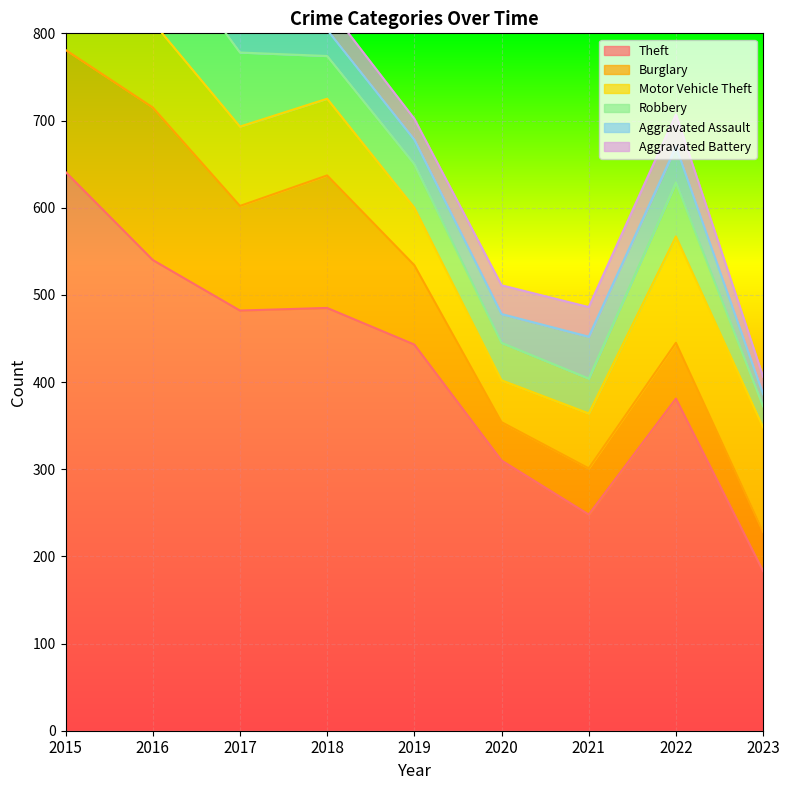

Reading left to right, extract all data points from this chart.

Theft: 641	540	482	485	443	310	248	381	183
Burglary: 140	175	120	152	91	44	53	64	45
Motor Vehicle Theft: 115	98	91	88	66	48	63	122	120
Robbery: 64	101	85	49	50	43	40	62	24
Aggravated Assault: 25	34	38	30	28	33	48	41	14
Aggravated Battery: 25	43	29	28	24	33	34	37	20